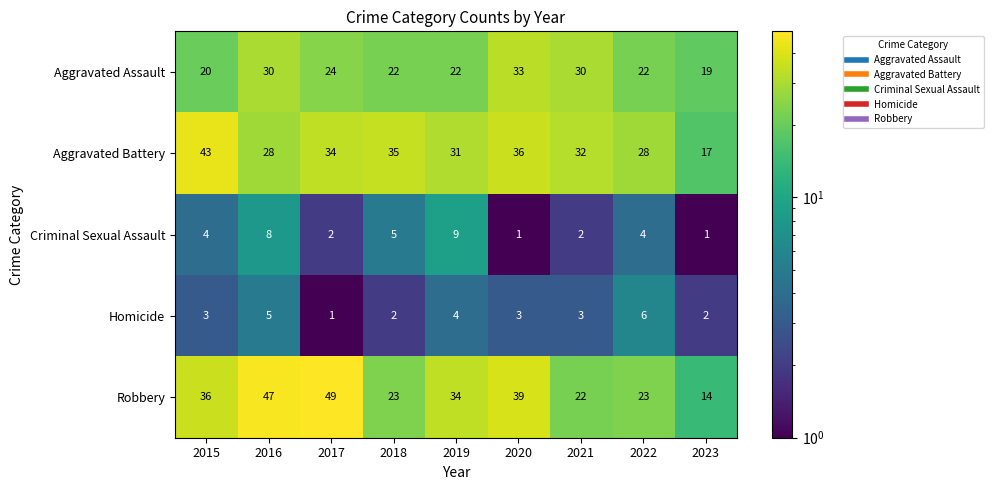

At 2017, list the series in order from smallest to largest.

Homicide, Criminal Sexual Assault, Aggravated Assault, Aggravated Battery, Robbery